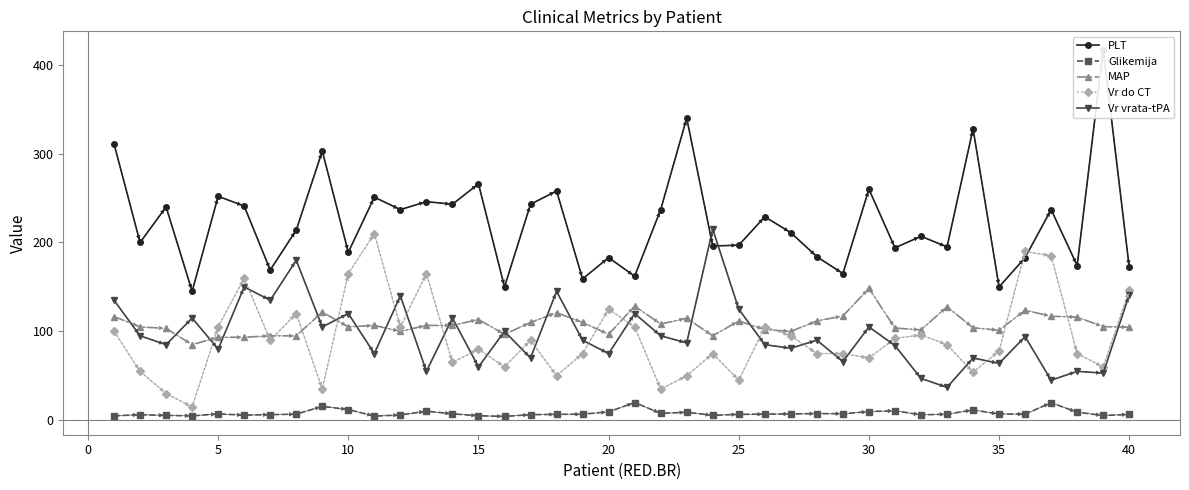

What is the highest value of the Vr vrata-tPA series?

215.0